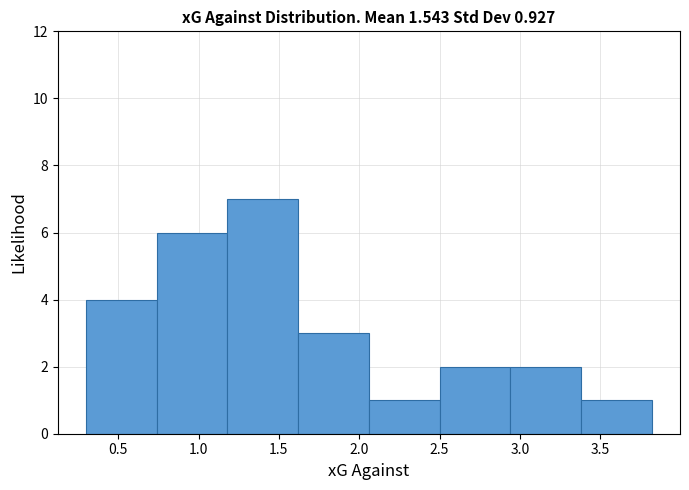

Reading left to right, list every bar in this chart as the range it spans on the x-axis followed by its height. Neither the bar edges nor the heights are printed on the chart, so give them approximately, as read against the axes.

0.30 to 0.74: 4
0.74 to 1.18: 6
1.18 to 1.62: 7
1.62 to 2.06: 3
2.06 to 2.50: 1
2.50 to 2.94: 2
2.94 to 3.38: 2
3.38 to 3.82: 1